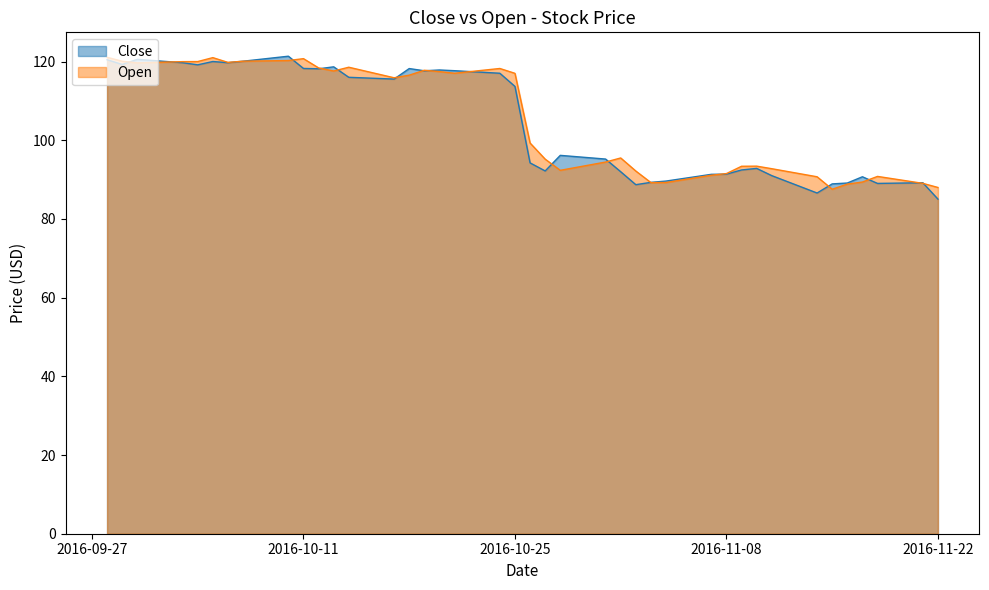

How many times do Close and Open cross each other?

17